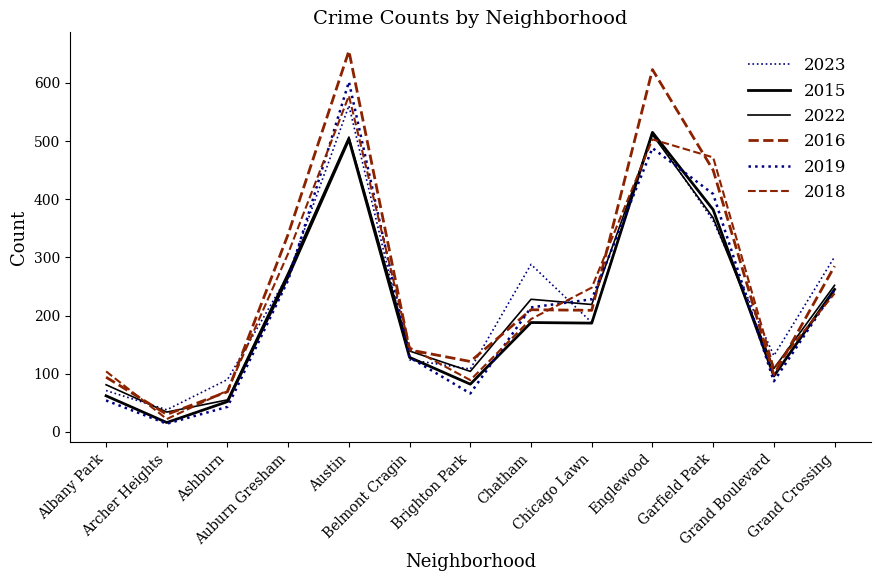

Reading left to right, extract all data points from this chart.

2023: 71	38	90	270	561	124	108	288	188	516	363	131	301
2015: 62	16	52	267	503	128	82	188	187	515	382	96	245
2022: 81	34	55	274	507	139	104	228	219	511	368	109	252
2016: 94	30	69	340	655	141	121	210	209	623	450	98	285
2019: 54	14	43	261	602	128	66	214	228	488	409	87	244
2018: 104	22	71	307	578	145	89	194	248	503	472	109	238